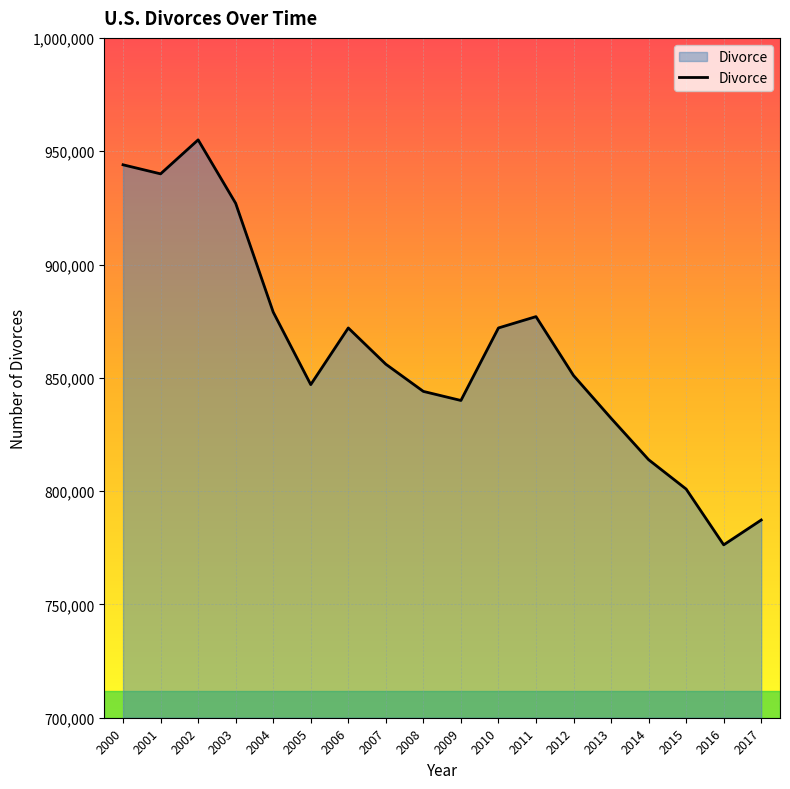

The chart shows a value of 832157 at 2013. True or false?

True